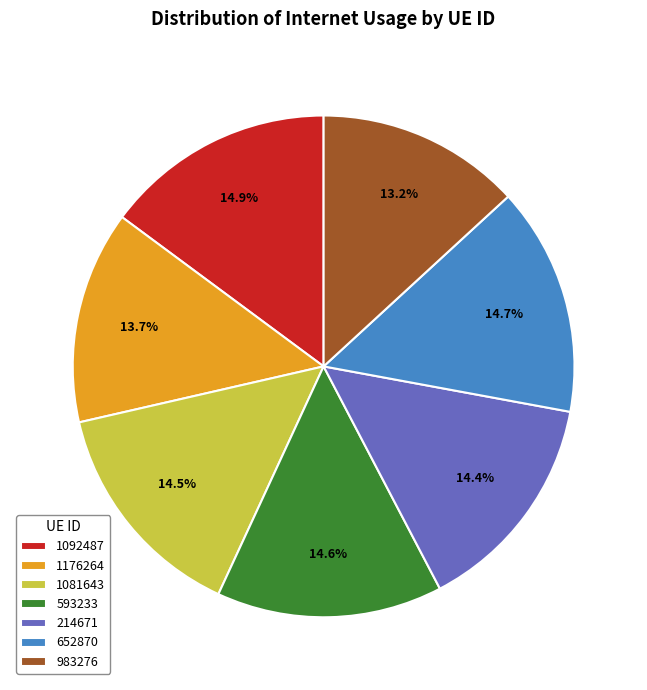

Is it true that 983276 is 13% of the pie?

True